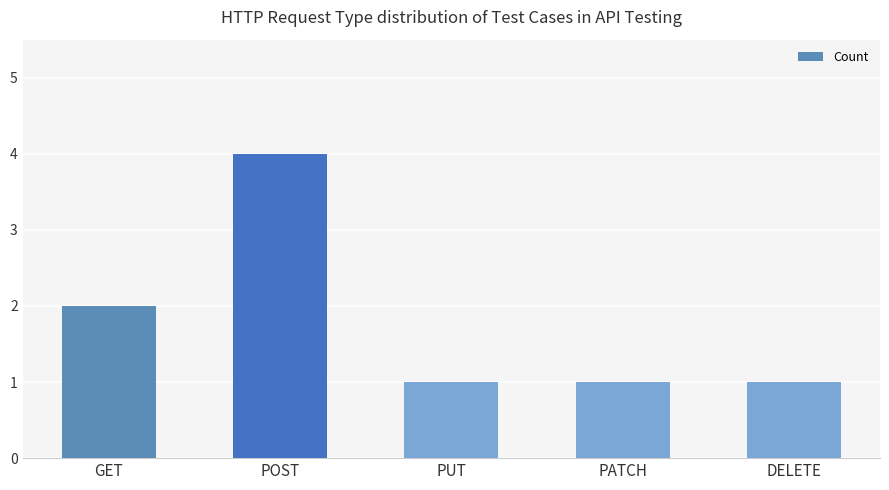

Which label corresponds to the largest value in the chart?

POST